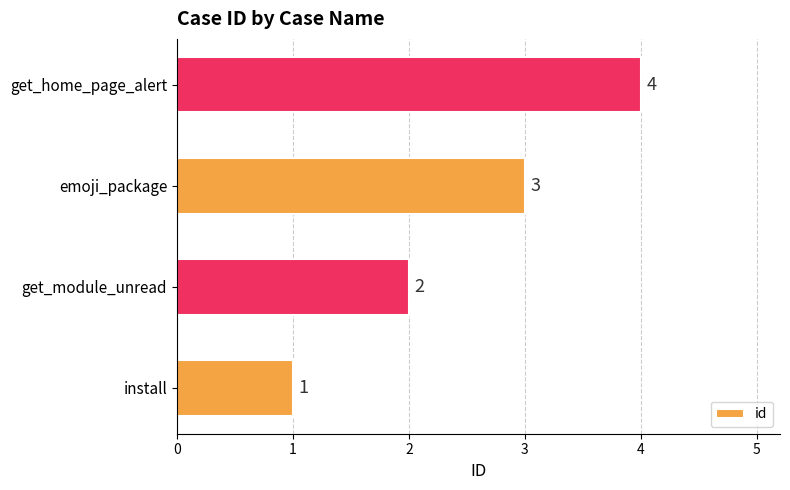

The value at get_home_page_alert is 1. True or false?

False